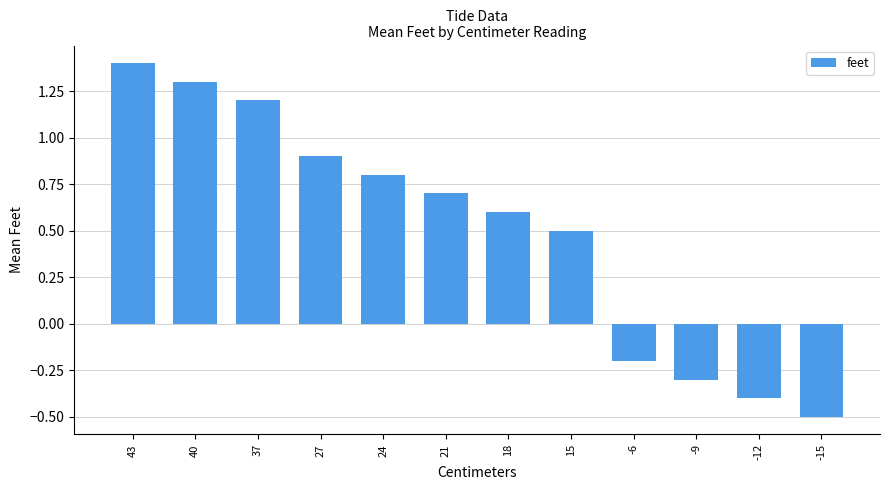

Does the chart contain any negative values?

Yes